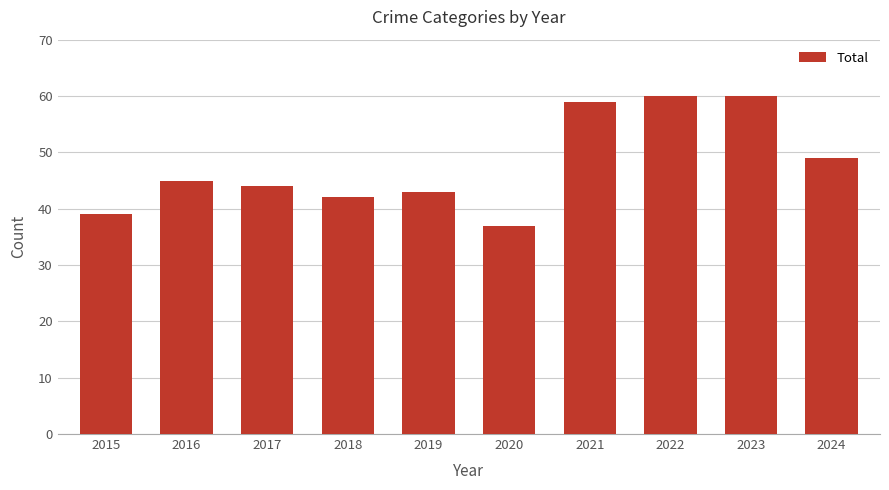

What is the change in value from 2021 to 2022?

+1